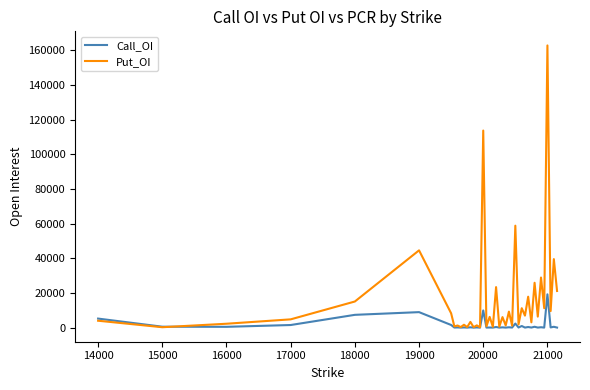

Which series ends up on top after the final intersection of Call_OI and Put_OI?

Put_OI